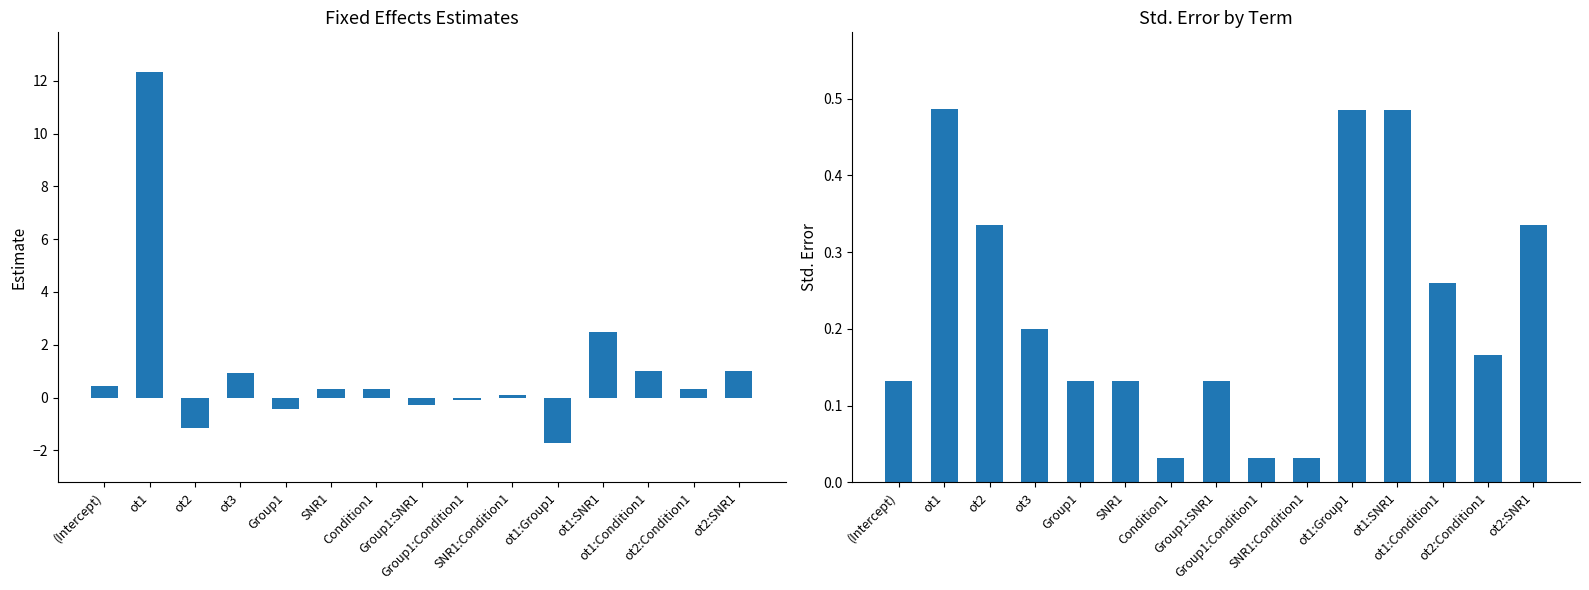

Which series has the largest total across all categories?

estimate